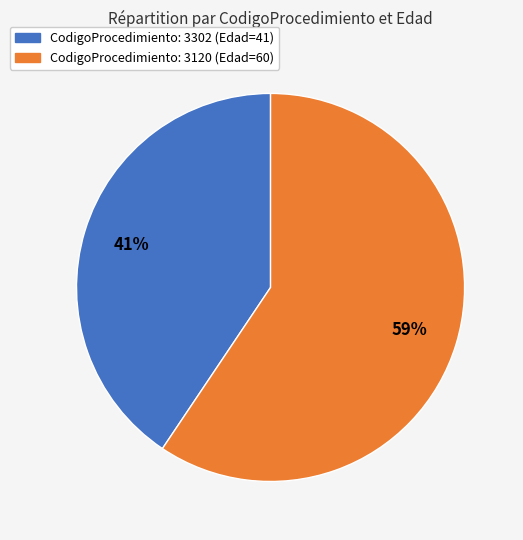

To the nearest percent, what is the average slice percentage?

50%